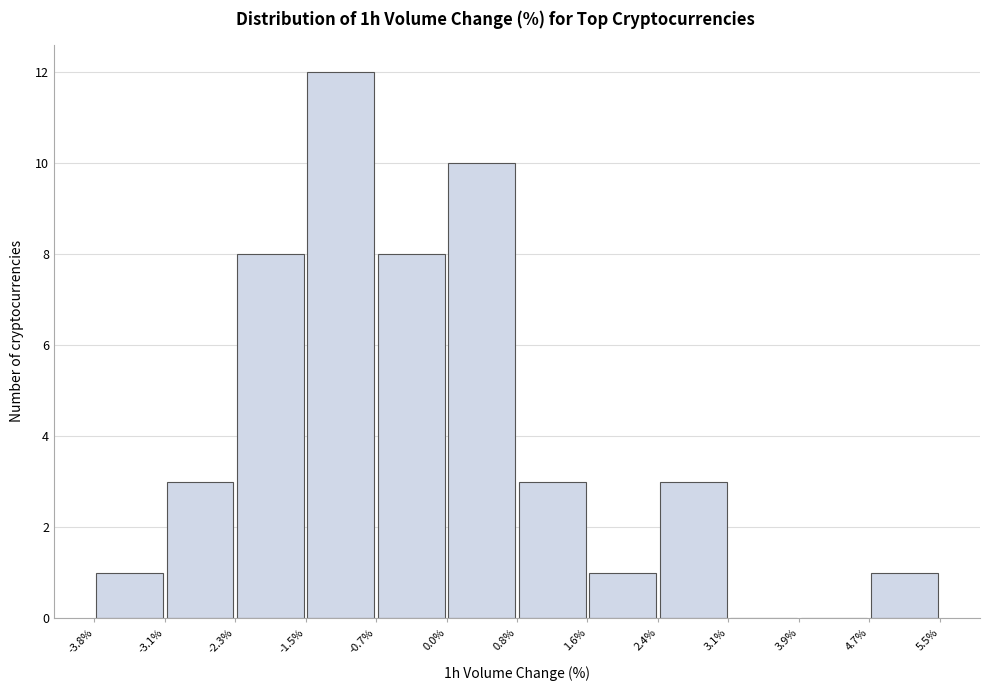

Over which range of the x-axis is the bar tallest?

-1.5% to -0.7%